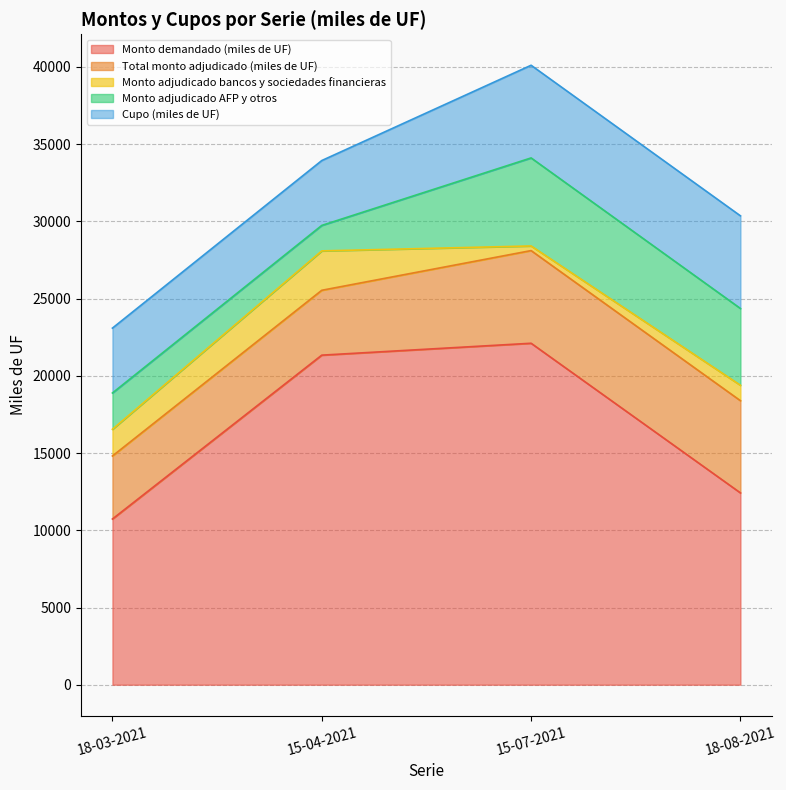

What is the lowest value of the Monto demandado (miles de UF) series?

10730